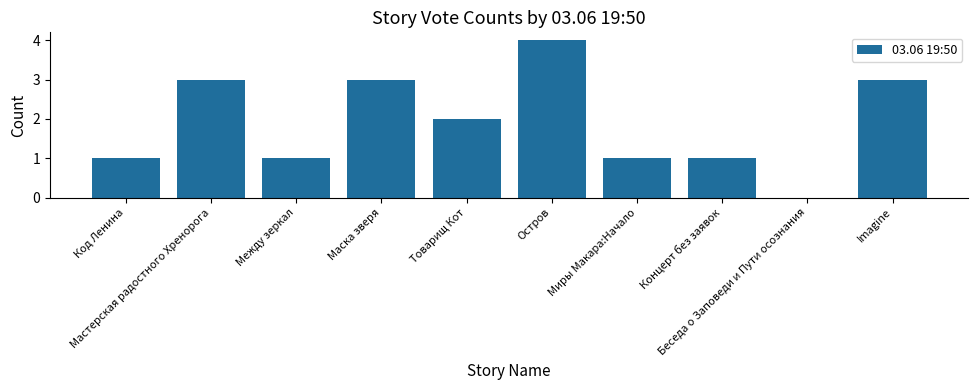

Read the value at Остров.

4